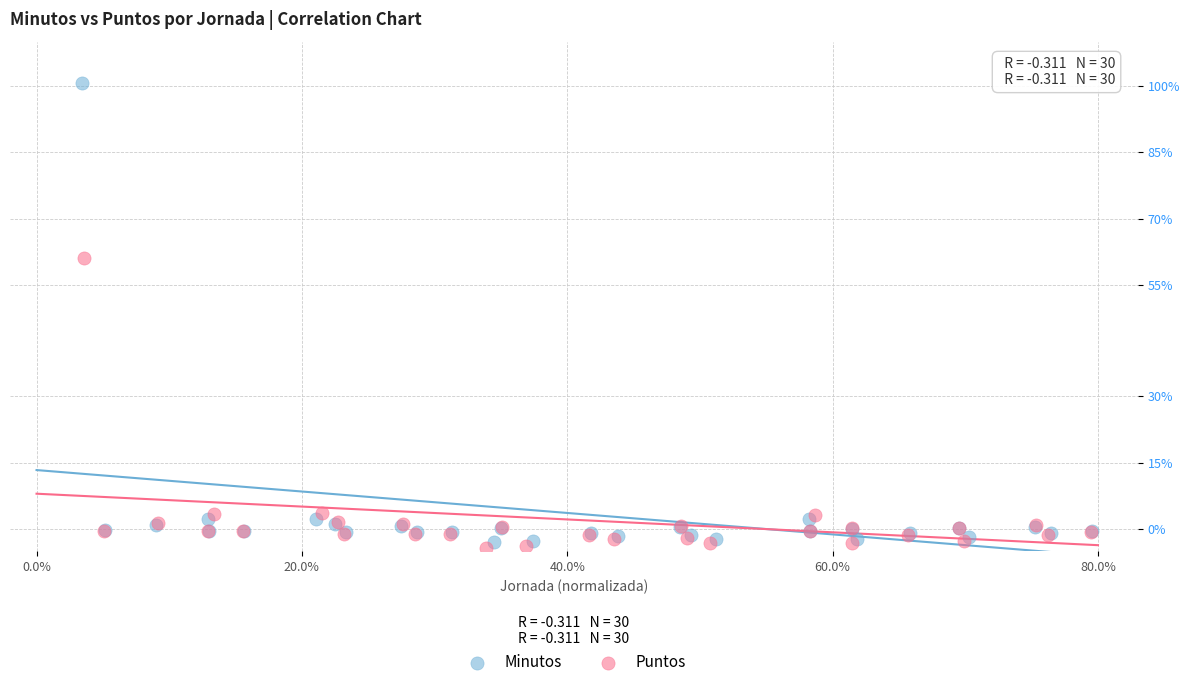

Which series has the widest spread of Y values?

Minutos